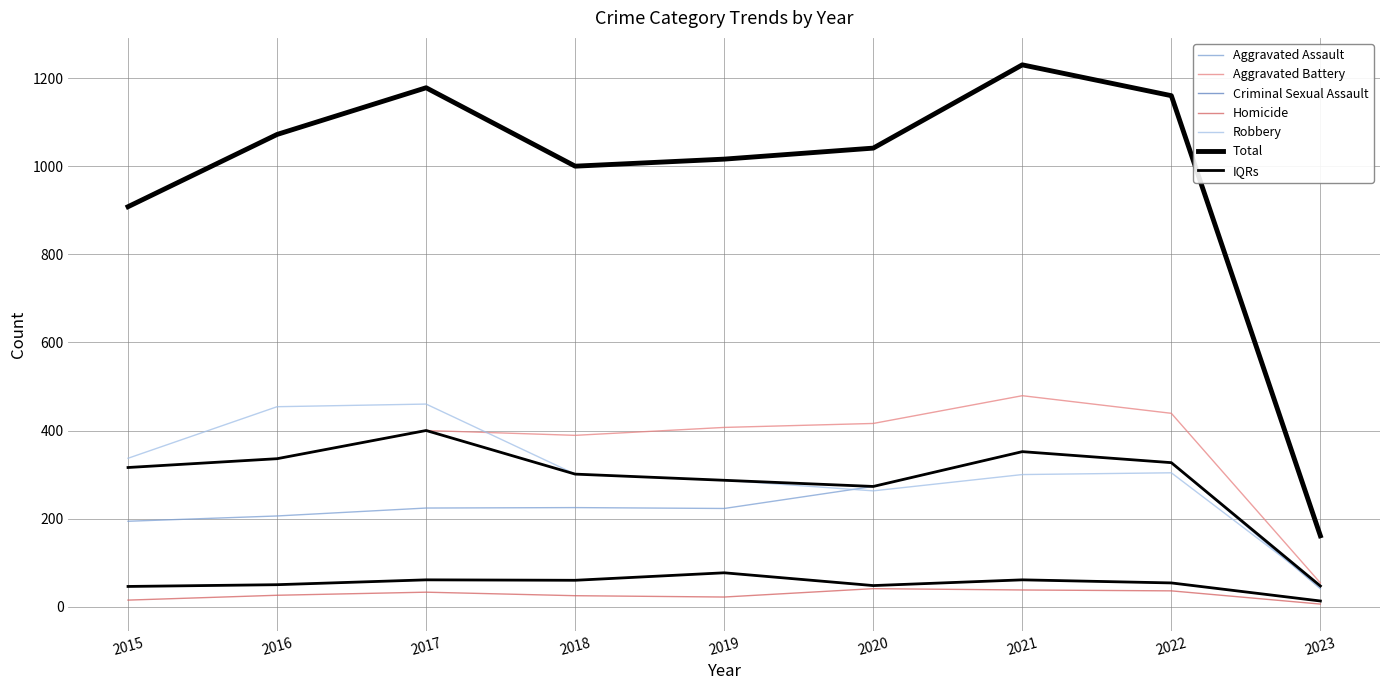

What is the sum of all Robbery values?

2753